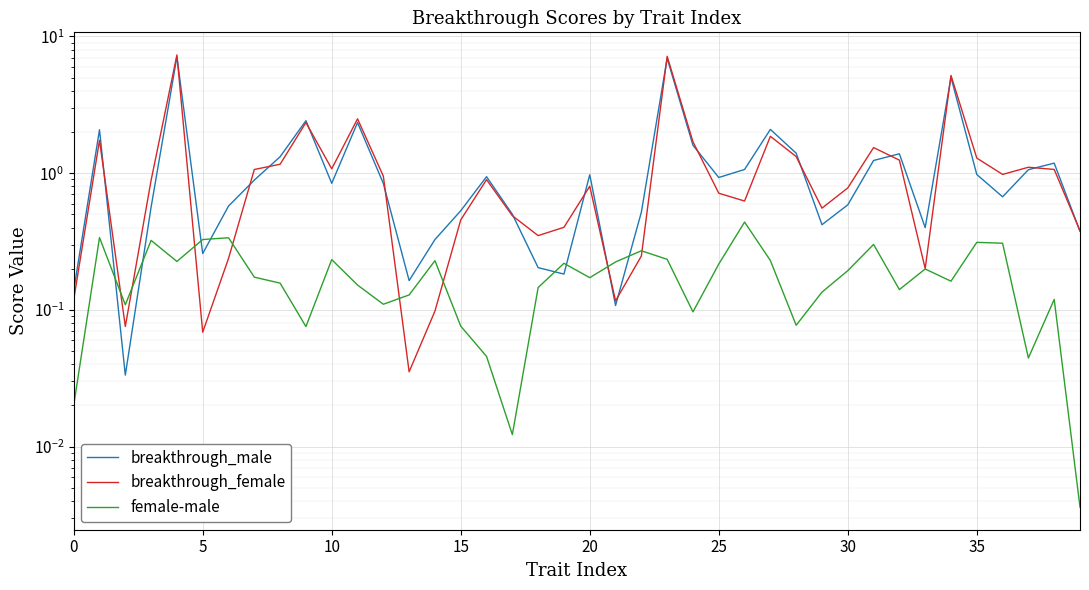

Between 9 and 30, which series saw the biggest shift?

breakthrough_male